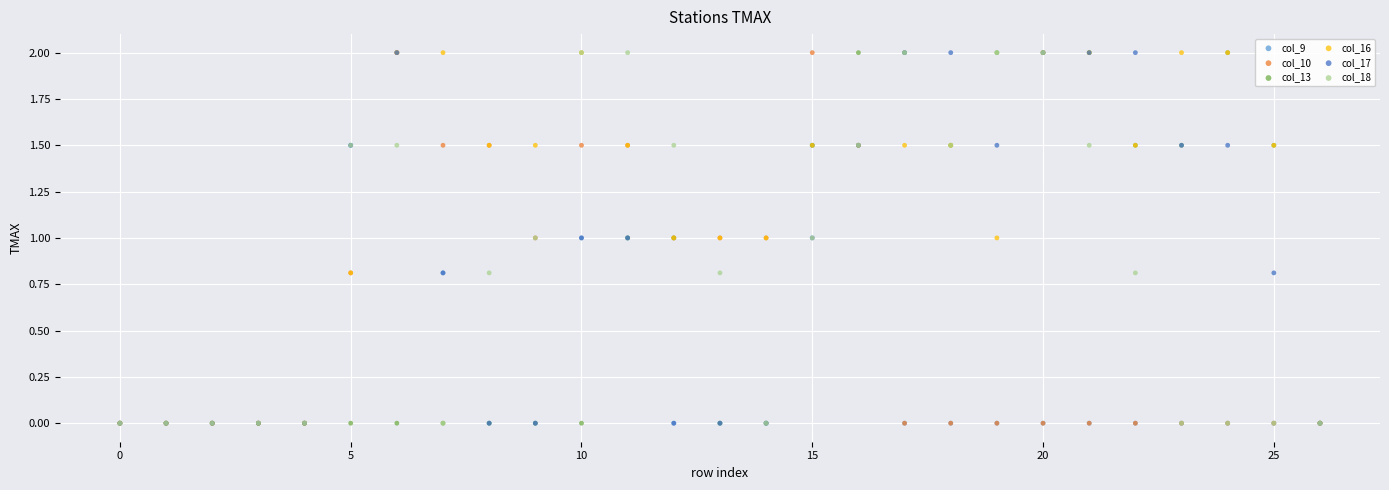

What are all the series names shown in the legend?

col_9, col_10, col_13, col_16, col_17, col_18